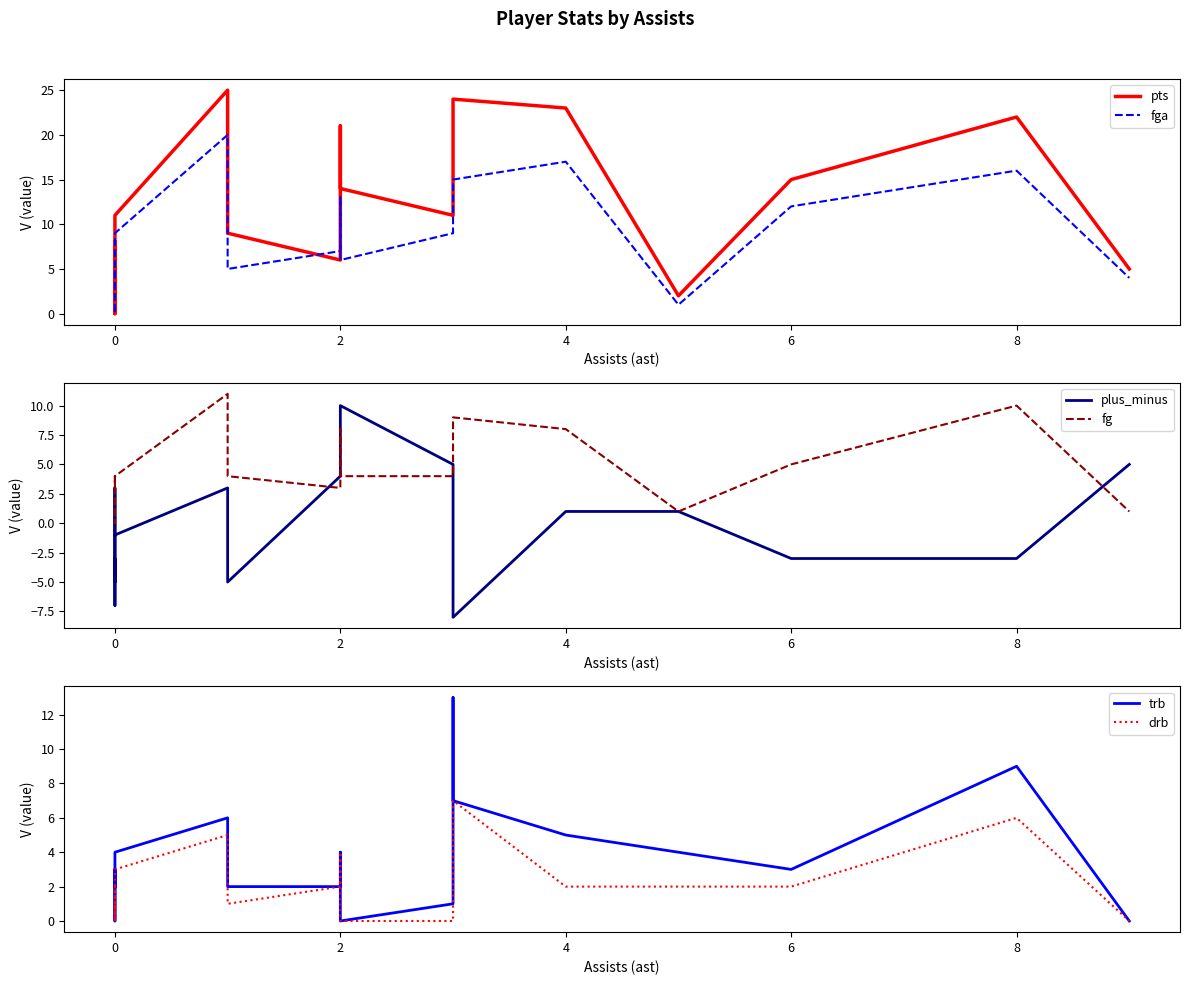

Reading right to left, transcribe all the data shown in this chart.

pts: 5	22	15	2	23	24	14	11	14	21	6	9	25	11	6	0	0	0	8	8
fga: 4	16	12	1	17	15	12	9	6	13	7	5	20	9	6	0	0	4	5	4
plus_minus: 5	-3	-3	1	1	-8	-2	5	10	7	4	-5	3	-1	-1	-5	-3	-7	3	-1
fg: 1	10	5	1	8	9	6	4	4	8	3	4	11	4	3	0	0	0	4	3
trb: 0	9	3	4	5	7	13	1	0	4	2	2	6	4	3	0	1	1	3	2
drb: 0	6	2	2	2	7	7	0	0	4	2	1	5	3	0	0	1	0	2	0